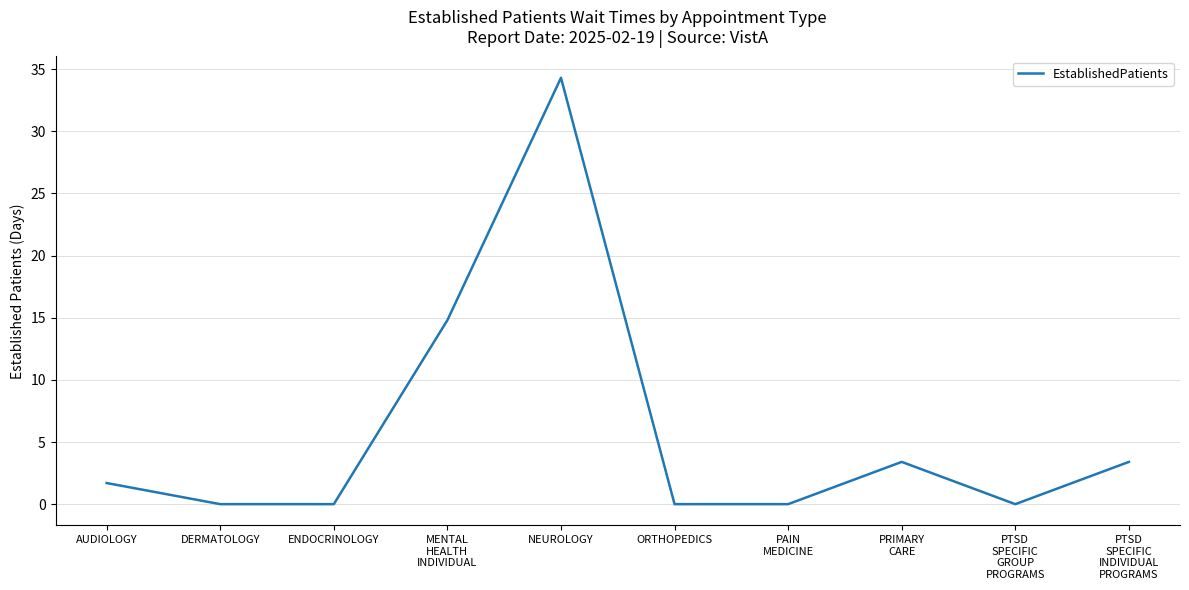

What is the sum of the values at PTSD
SPECIFIC
GROUP
PROGRAMS and PRIMARY
CARE?

3.4